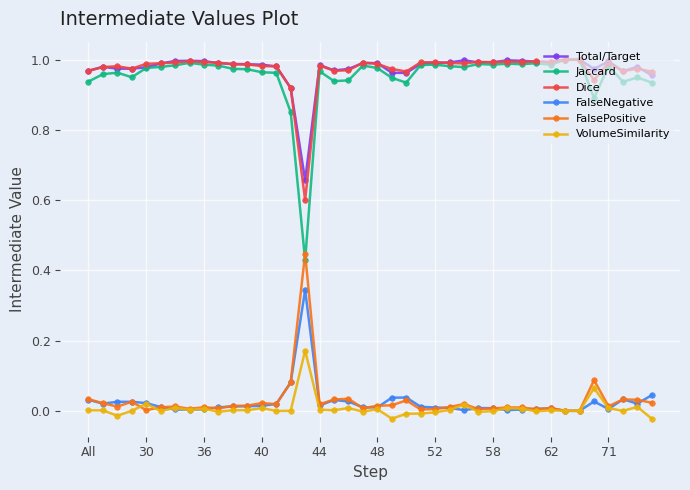

Which series has the widest spread of values?

Jaccard